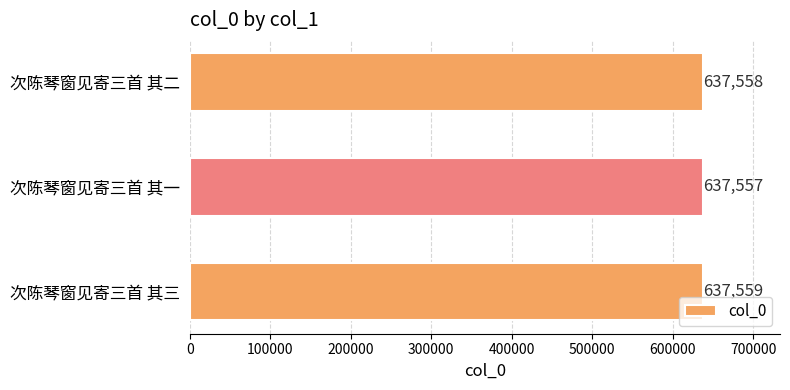

List the labels in order of value, largest first.

次陈琴窗见寄三首 其三, 次陈琴窗见寄三首 其二, 次陈琴窗见寄三首 其一